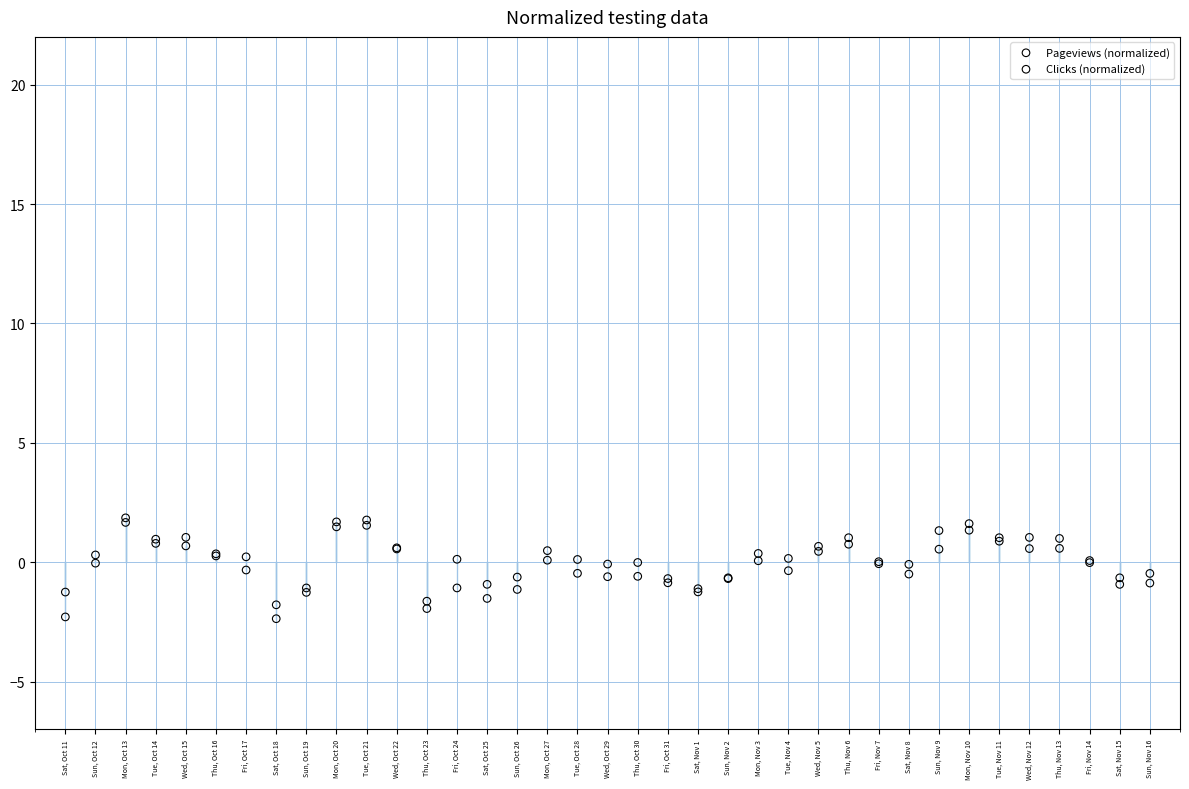

Which series contains the lowest Y value?

Pageviews (normalized)